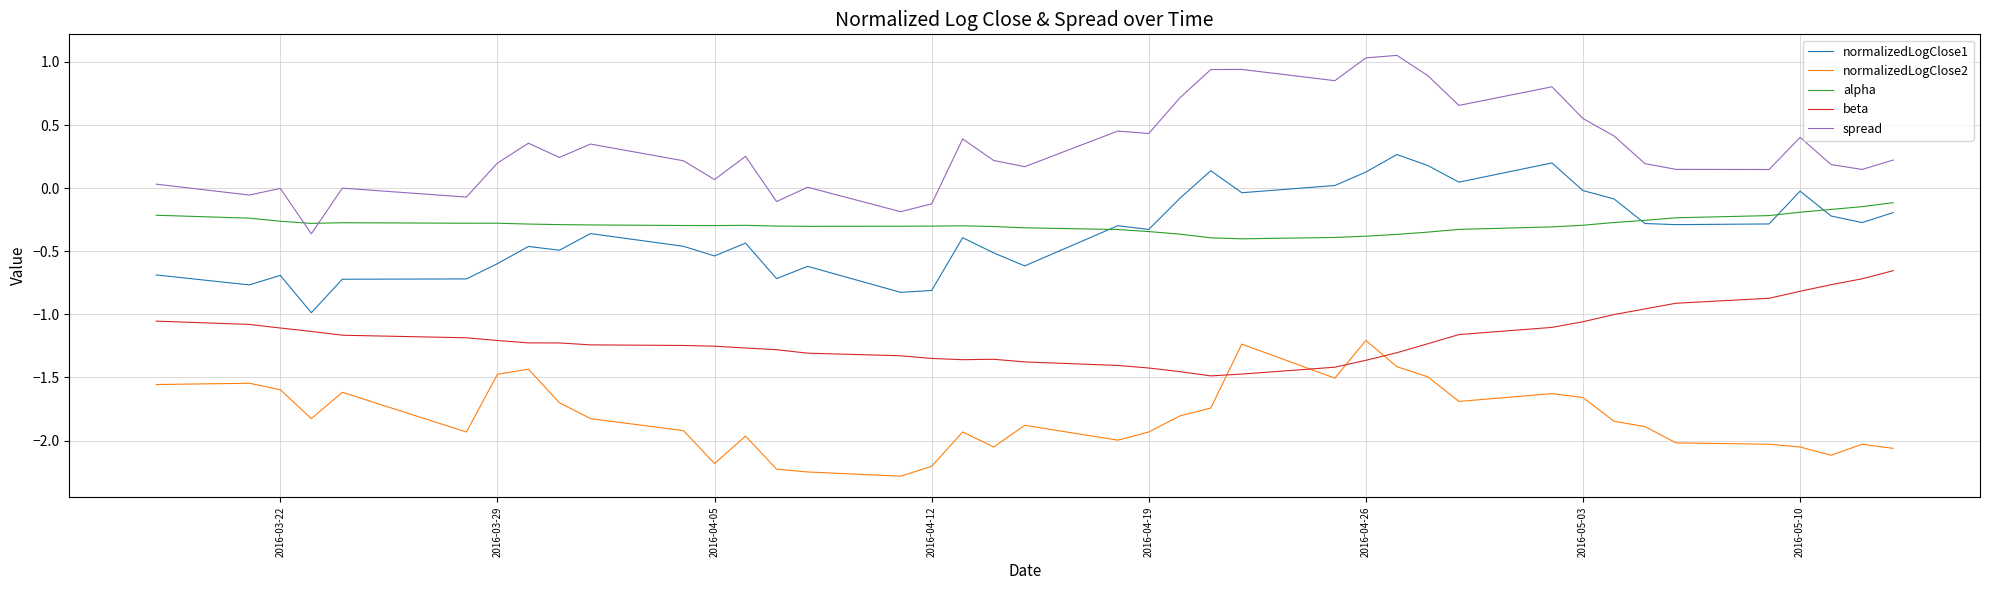

True or false: normalizedLogClose1 and normalizedLogClose2 cross at least once.

False